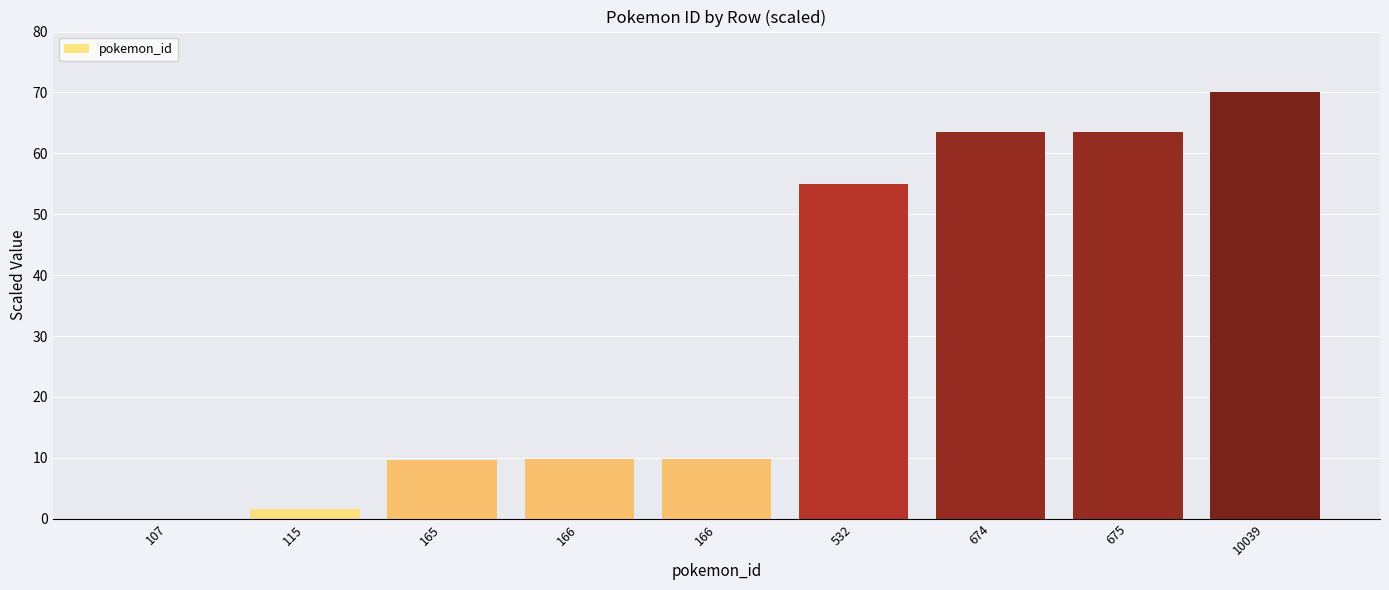

Does the chart contain stacked bars?

No